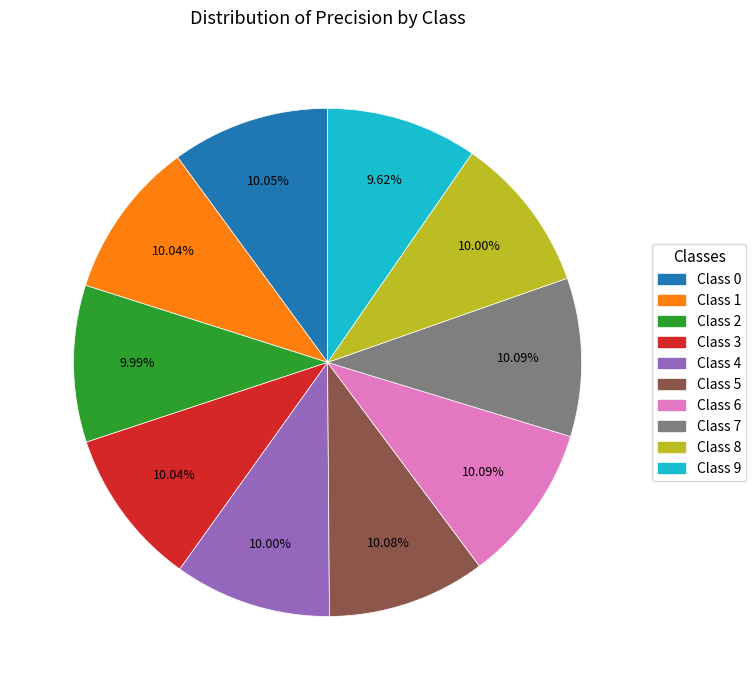

Is the sum of Class 8 and Class 4 greater than half?

No